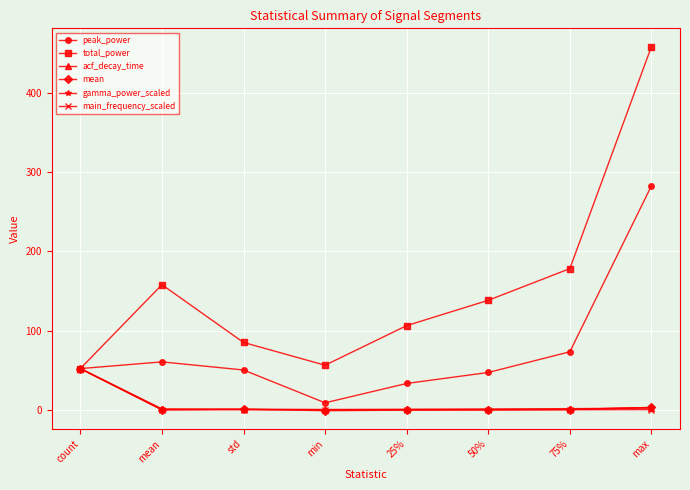

What is the label of the 2nd point from the left?

mean